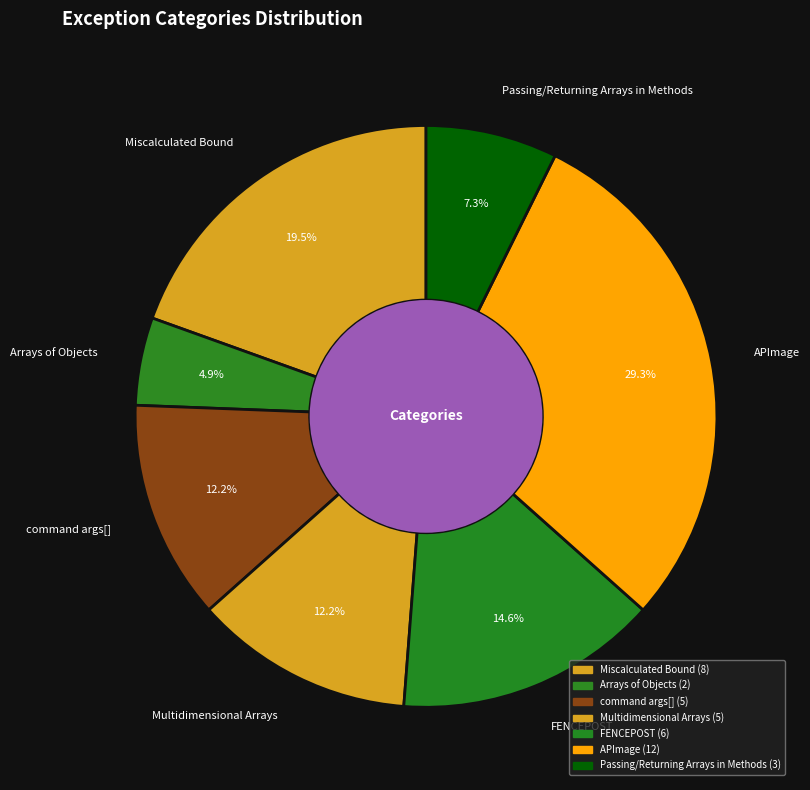

Which has a higher value, Passing/Returning Arrays in Methods or FENCEPOST?

FENCEPOST